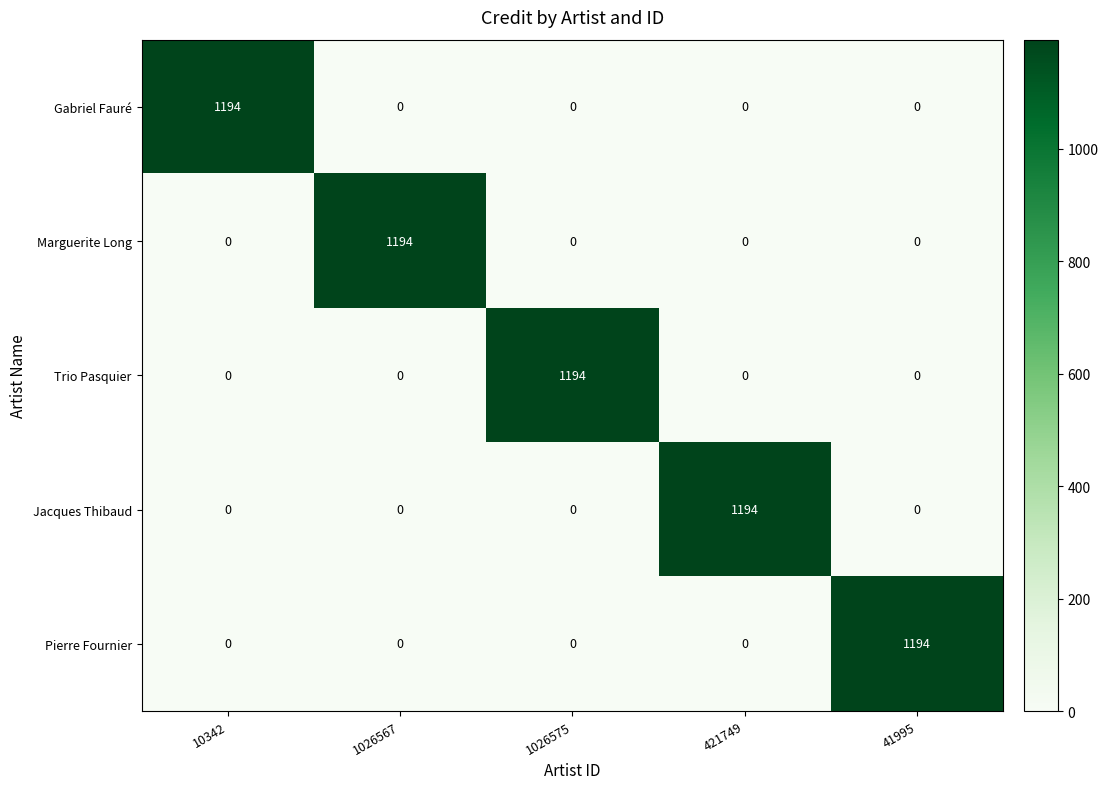

What is the total value across all series at 1026575?

1194